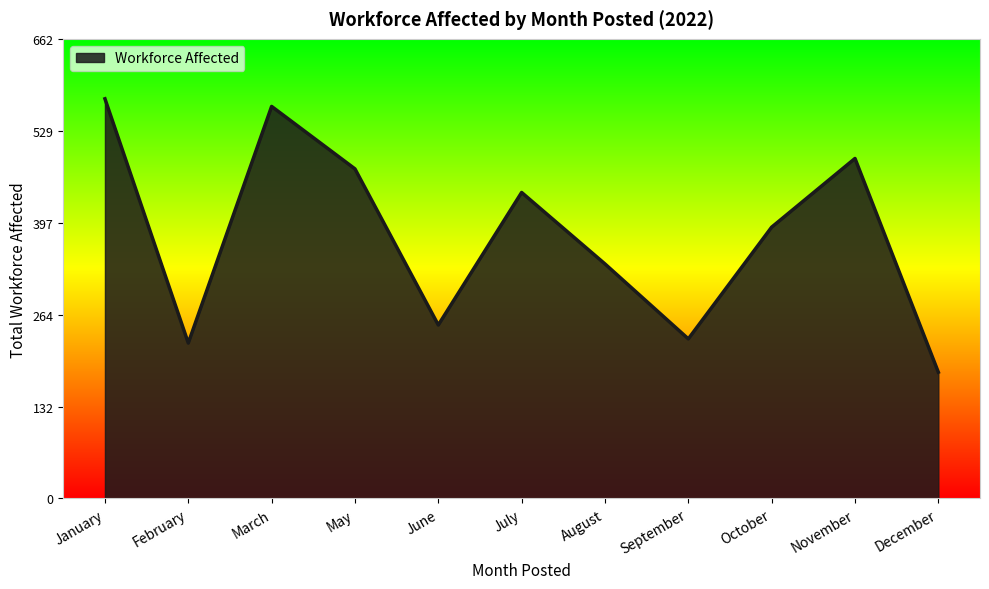

Which has a higher value, February or October?

October